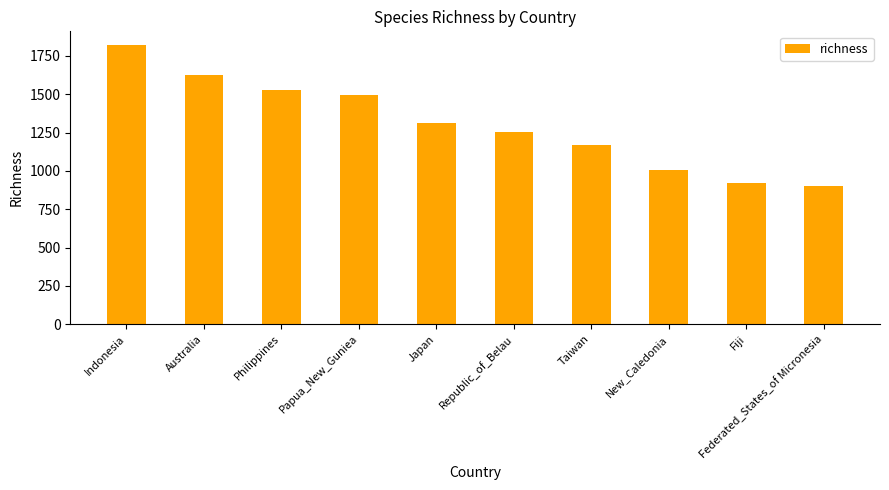

What is the label of the 3rd bar from the right?

New_Caledonia